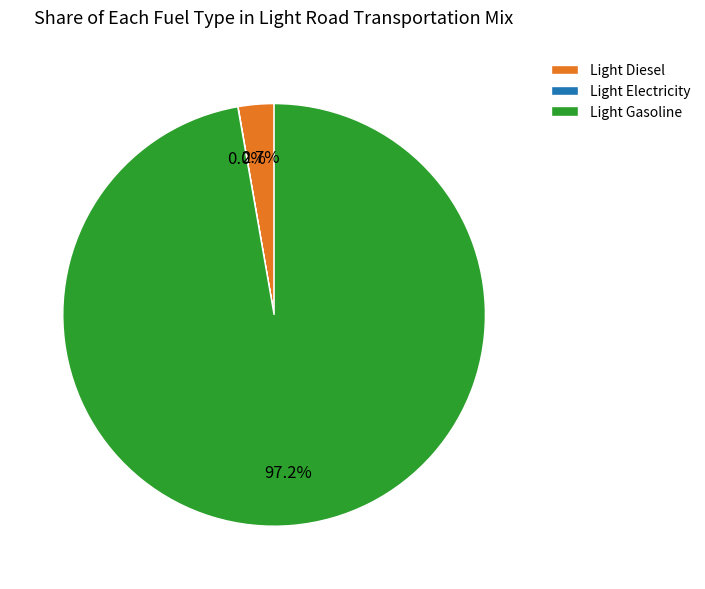

What is the largest slice in the pie chart?

Light Gasoline